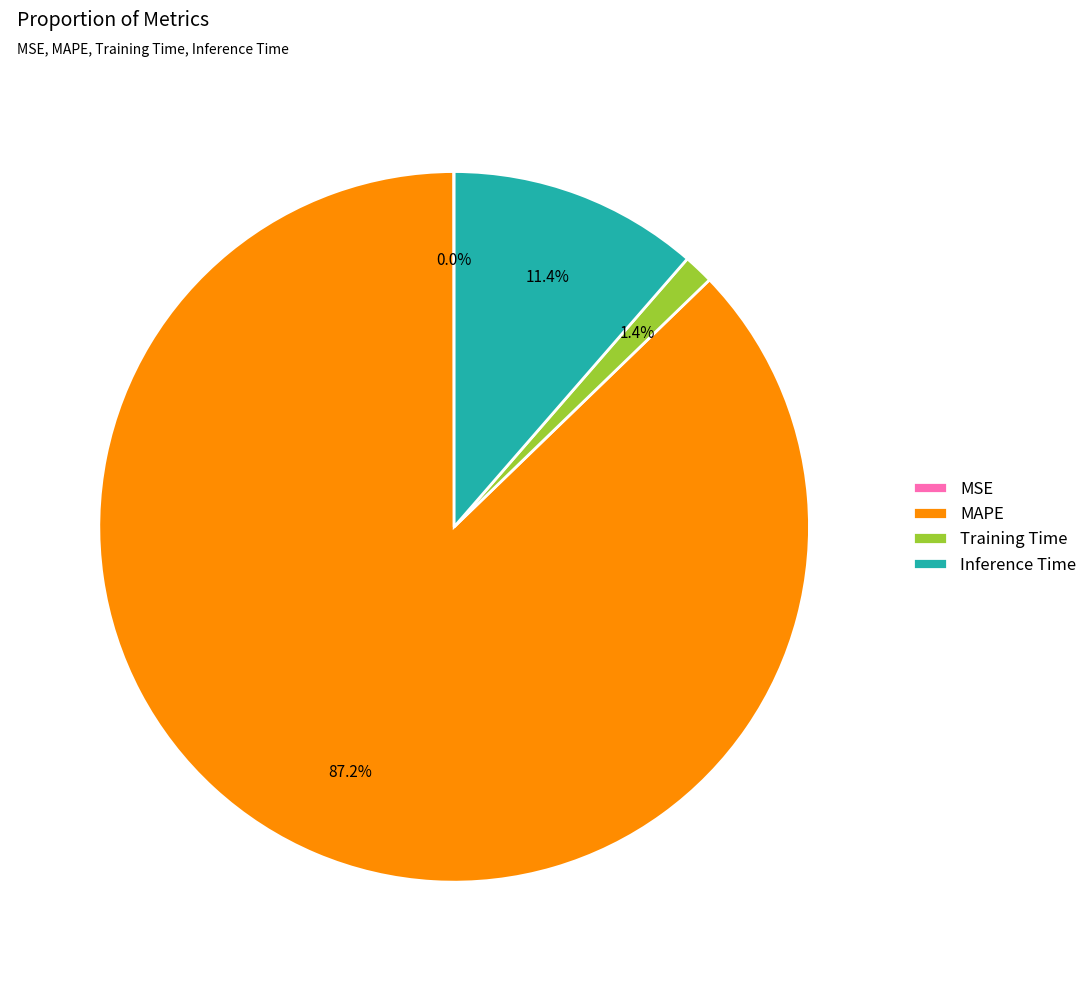

The MAPE slice represents 87% of the pie. True or false?

True